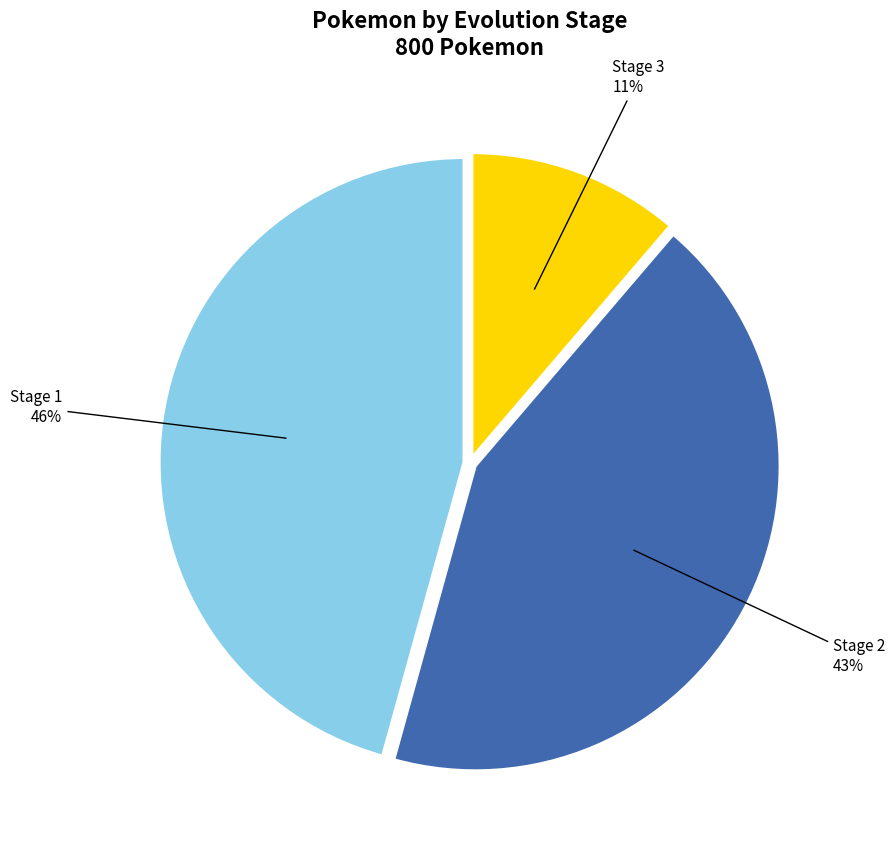

Is the sum of Stage 2 and Stage 1 greater than half?

Yes